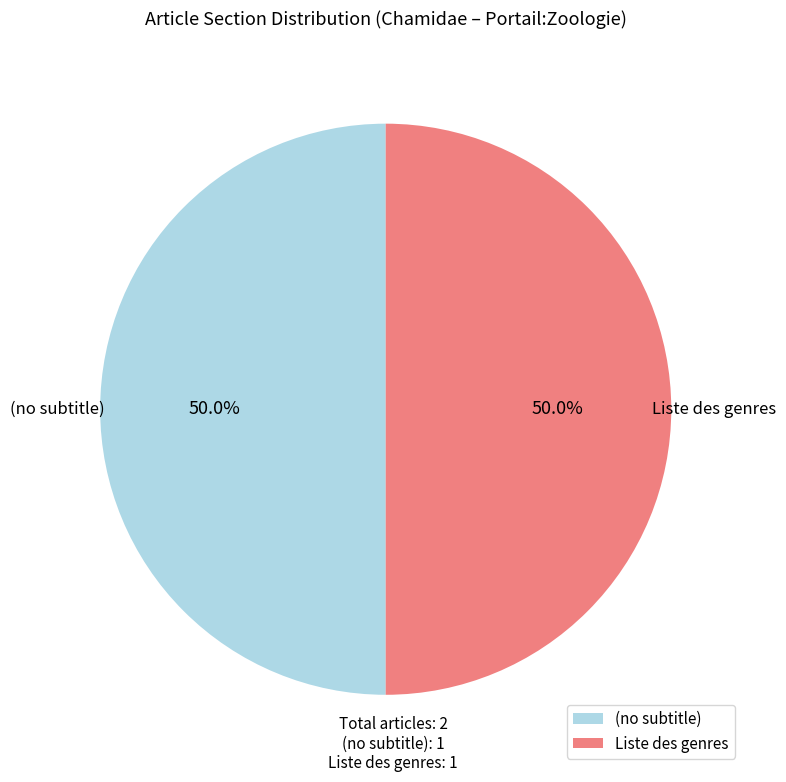

Combined, what portion of the pie is Liste des genres and (no subtitle)?

100.0%